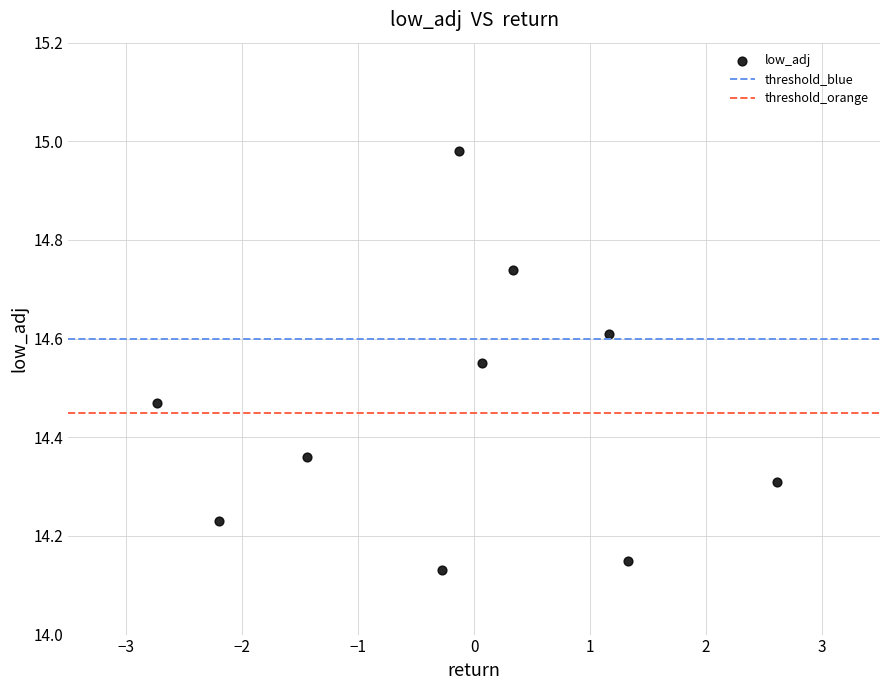

What is the range of X values (max minus min)?

5.3